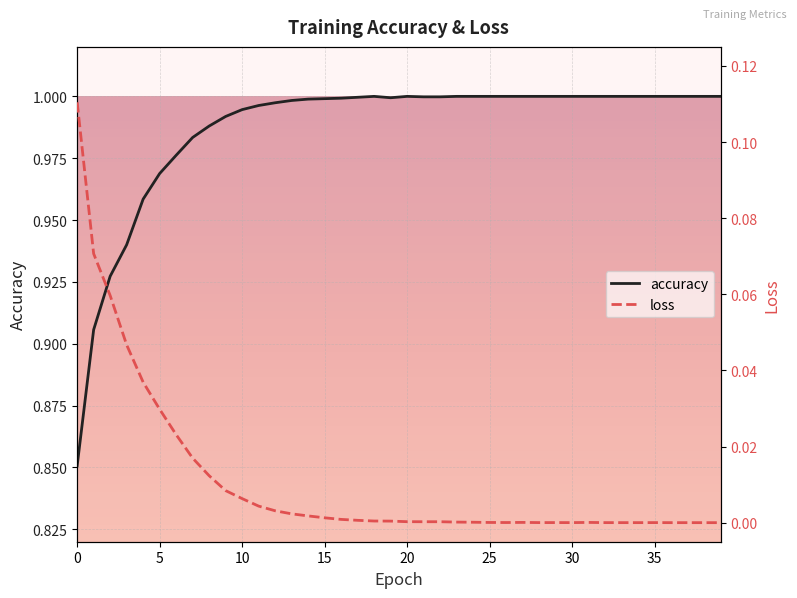

Where is the first local minimum for loss?

21